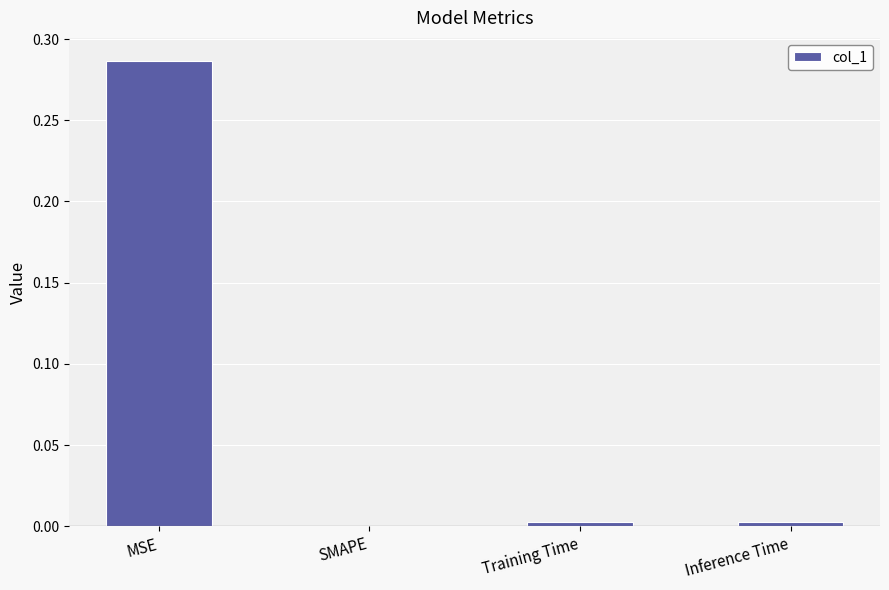

Which has a higher value, MSE or Training Time?

MSE